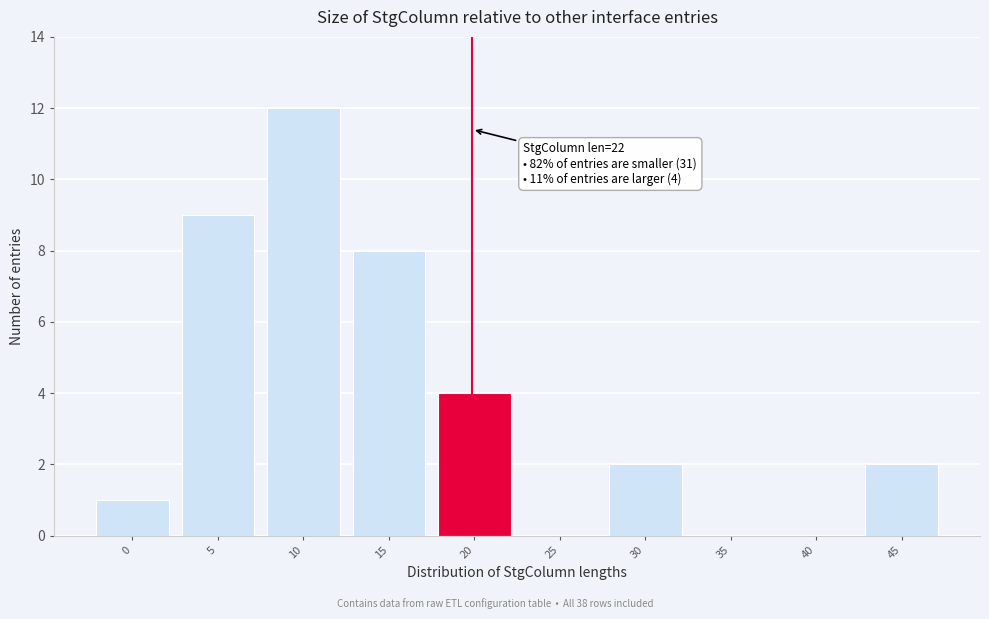

Reading left to right, what are all the values shown in this chart?

0=1	5=9	10=12	15=8	20=4	25=0	30=2	35=0	40=0	45=2